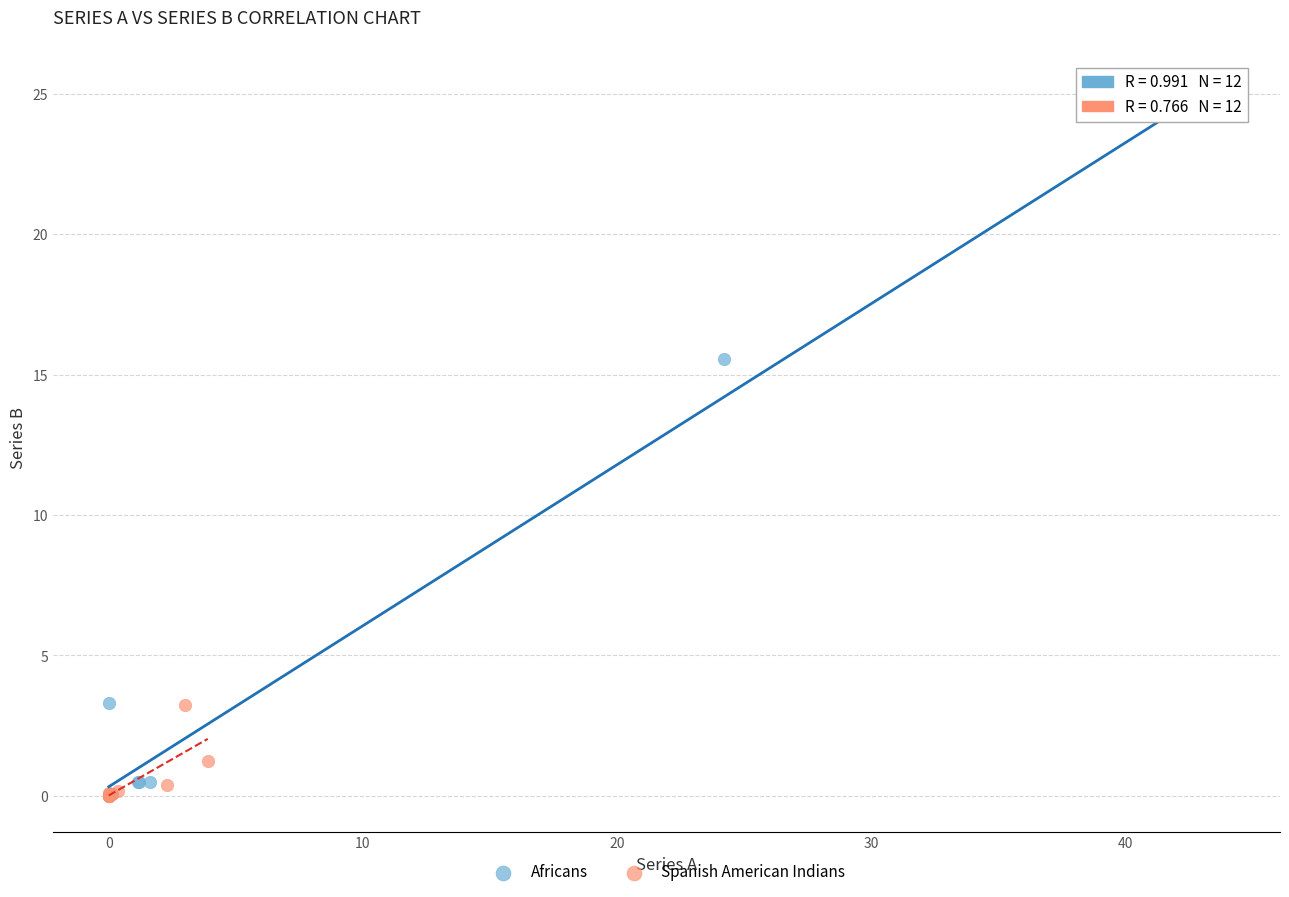

Which series reaches the maximum Y coordinate?

Africans